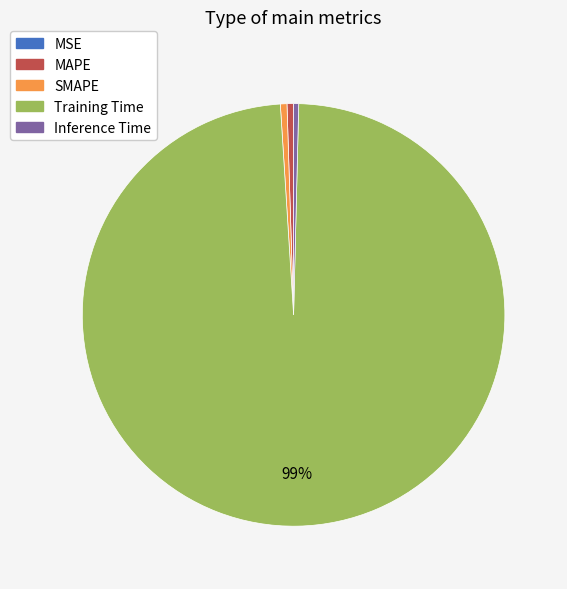

To the nearest percent, what portion does Training Time represent?

99%